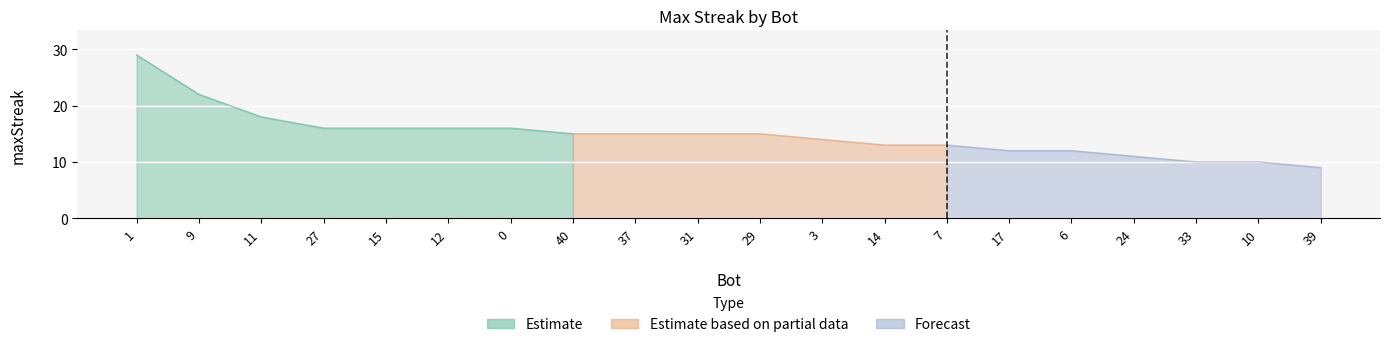

Where is the data nearest to the value 19?

11